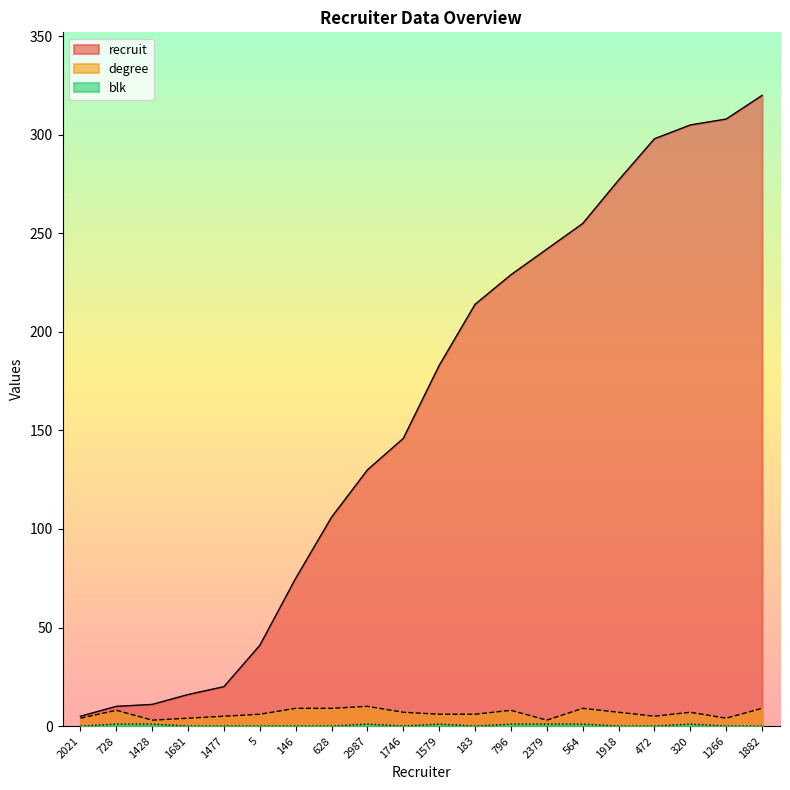

True or false: blk and degree cross at least once.

False